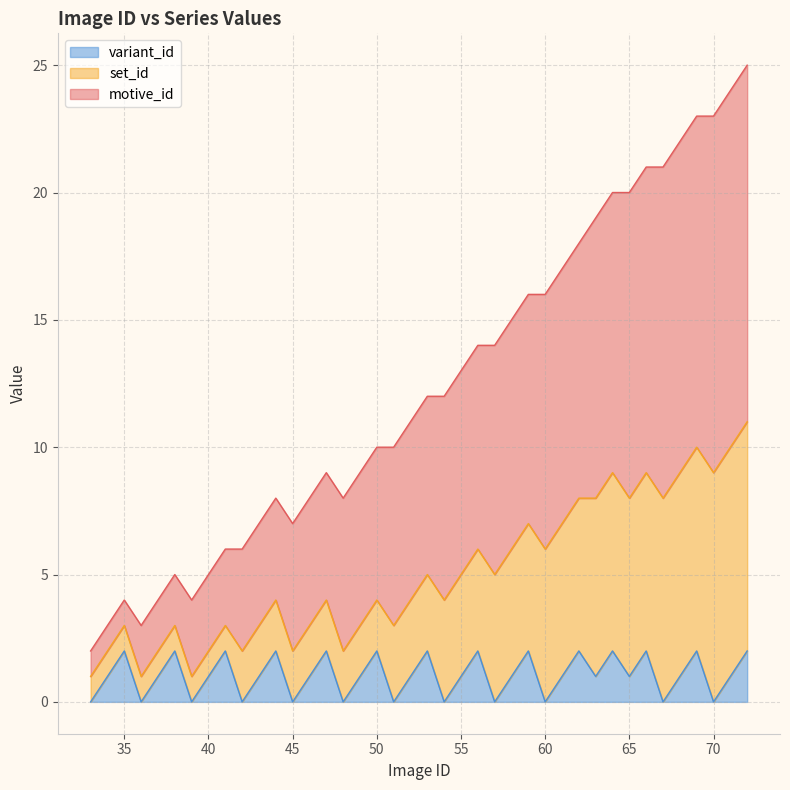

Does the chart have visible grid lines?

Yes